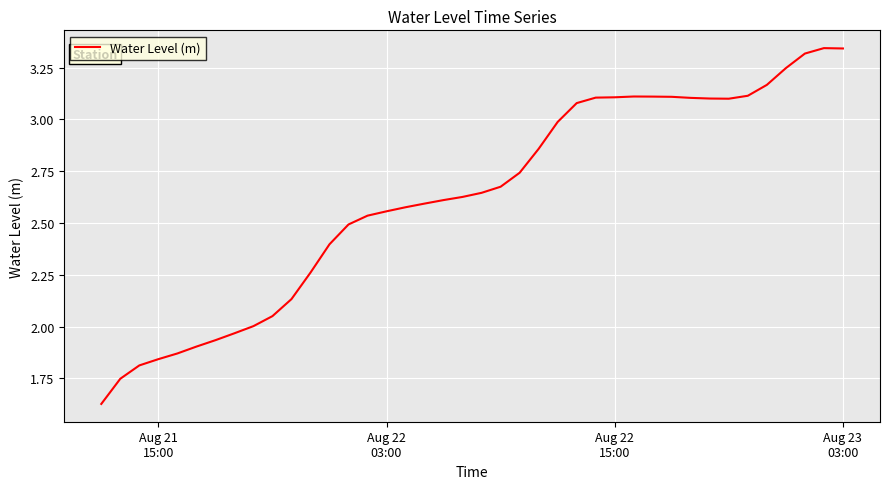

How many interior local valleys (lower than both neighbors) does the data have?

1